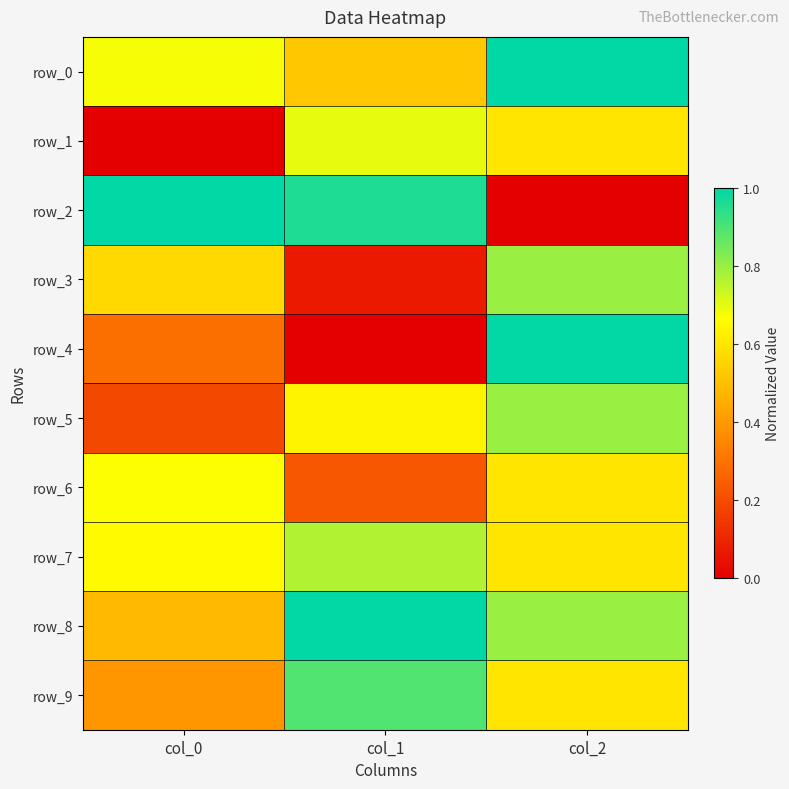

The row_5 series shows 0.8 at col_2. True or false?

True